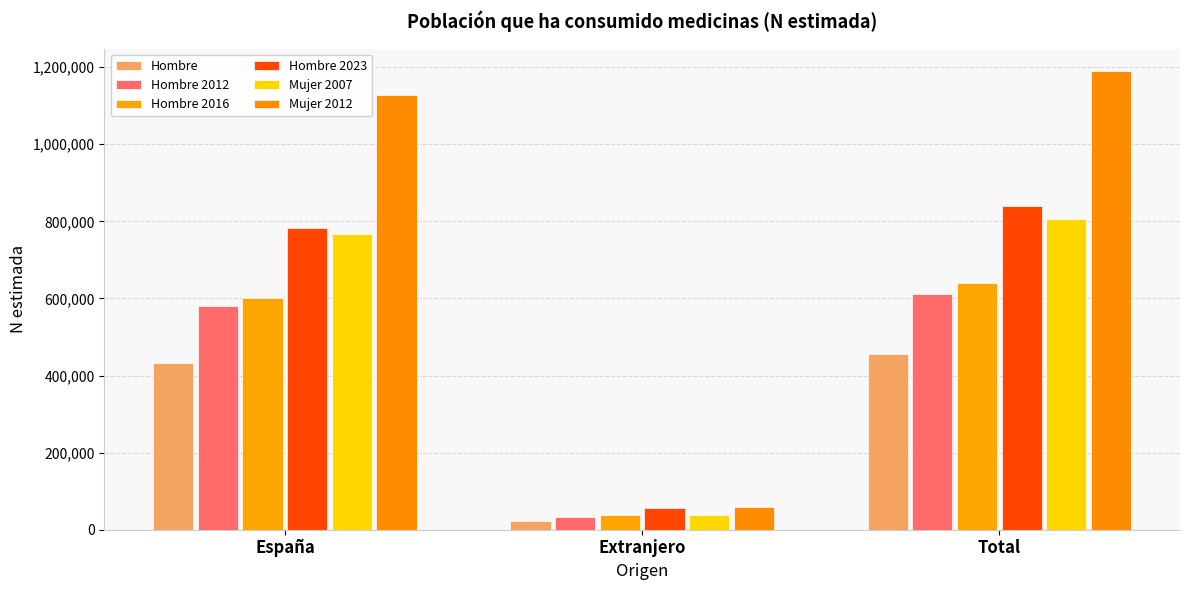

What is the sum of the Hombre 2023 values at Total and España?

1621608